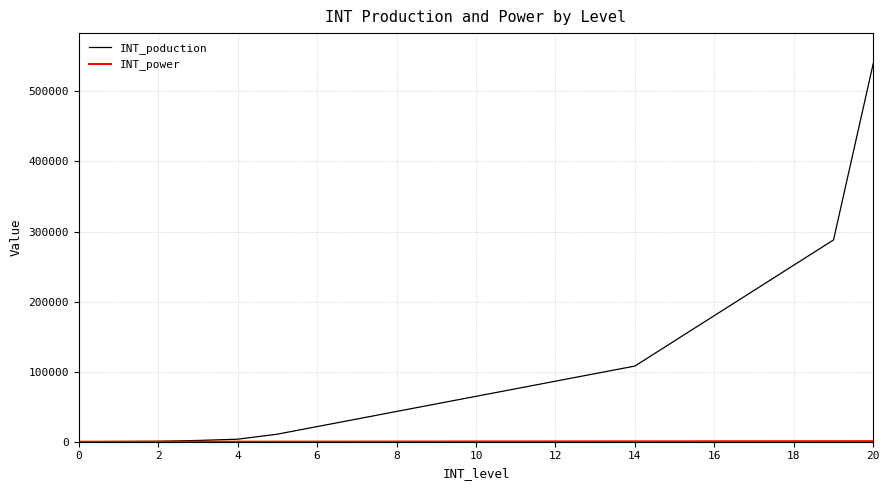

What is the greatest value displayed?

540000